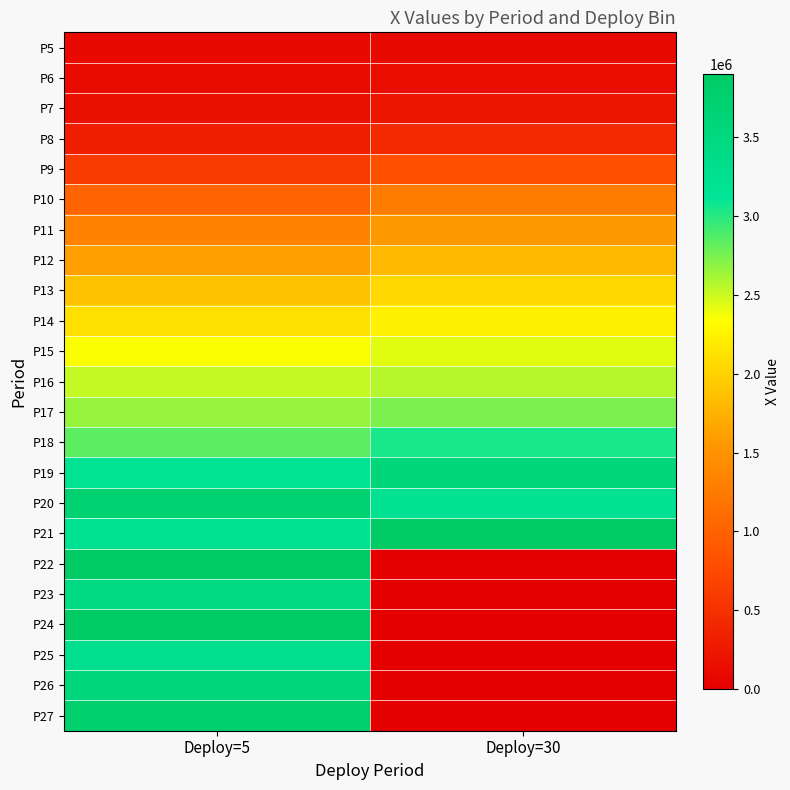

Reading right to left, extract all data points from this chart.

P5: Deploy=30=99790.3	Deploy=5=100000.0
P6: Deploy=30=138928.2	Deploy=5=123501.5
P7: Deploy=30=222177.1	Deploy=5=171680.8
P8: Deploy=30=441601.7	Deploy=5=313554.1
P9: Deploy=30=820992.8	Deploy=5=587765.4
P10: Deploy=30=1271075.9	Deploy=5=1021043.8
P11: Deploy=30=1566175.1	Deploy=5=1342874.3
P12: Deploy=30=1808884.4	Deploy=5=1612802.6
P13: Deploy=30=2044026.1	Deploy=5=1881012.3
P14: Deploy=30=2233054.9	Deploy=5=2095216.4
P15: Deploy=30=2429273.2	Deploy=5=2346649.7
P16: Deploy=30=2561497.2	Deploy=5=2519629.9
P17: Deploy=30=2735412.1	Deploy=5=2653969.9
P18: Deploy=30=3045689.2	Deploy=5=2840307.8
P19: Deploy=30=3584059.9	Deploy=5=3171405.6
P20: Deploy=30=3213782.8	Deploy=5=3701846.9
P21: Deploy=30=3900000.0	Deploy=5=3219901.1
P22: Deploy=30=0.0	Deploy=5=3900000.0
P23: Deploy=30=0.0	Deploy=5=3455199.2
P24: Deploy=30=0.0	Deploy=5=3900000.0
P25: Deploy=30=0.0	Deploy=5=3292738.0
P26: Deploy=30=0.0	Deploy=5=3554174.7
P27: Deploy=30=0.0	Deploy=5=3783942.4